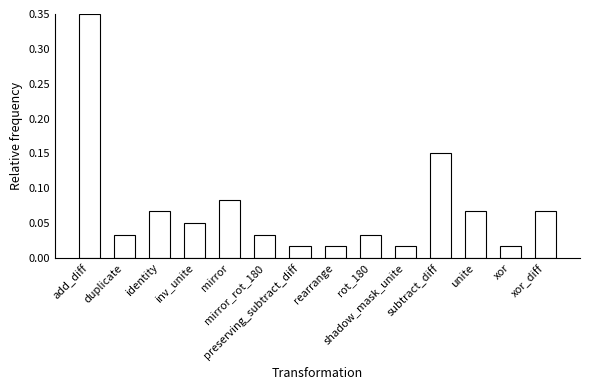

Which has a higher value, preserving_subtract_diff or rot_180?

rot_180